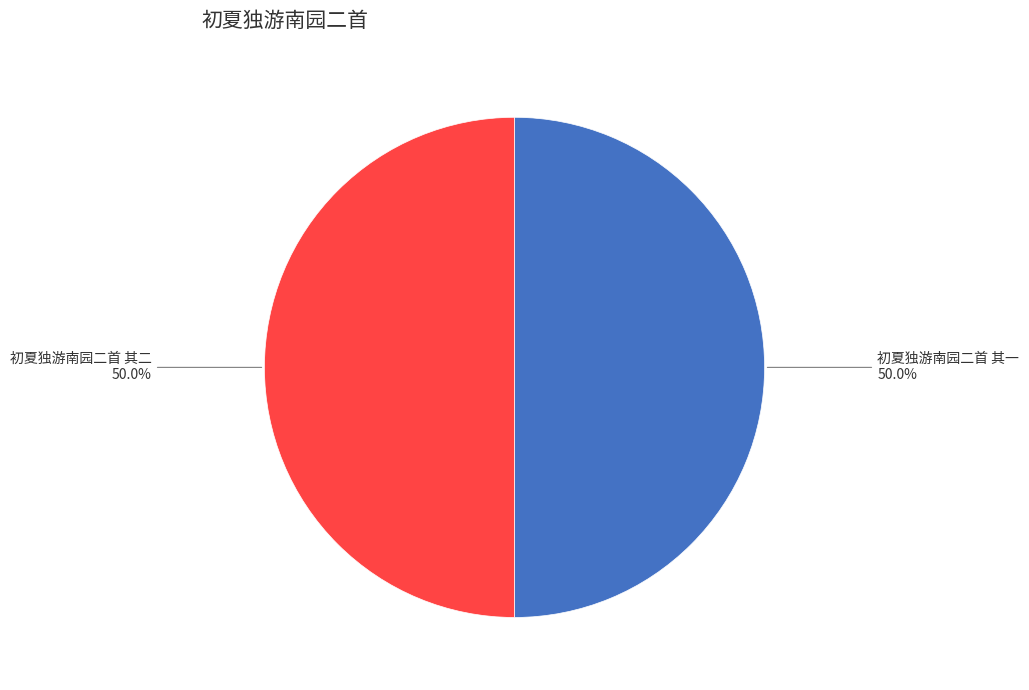

Combined, what portion of the pie is 初夏独游南园二首 其一 and 初夏独游南园二首 其二?

100.0%